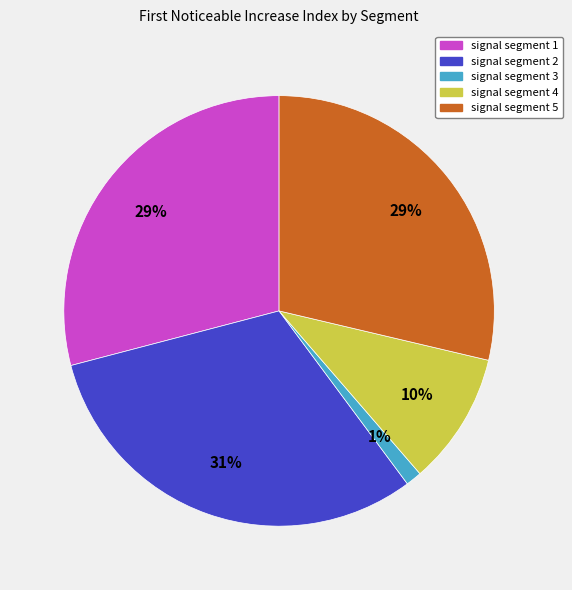

To the nearest percent, what is the average slice percentage?

20%